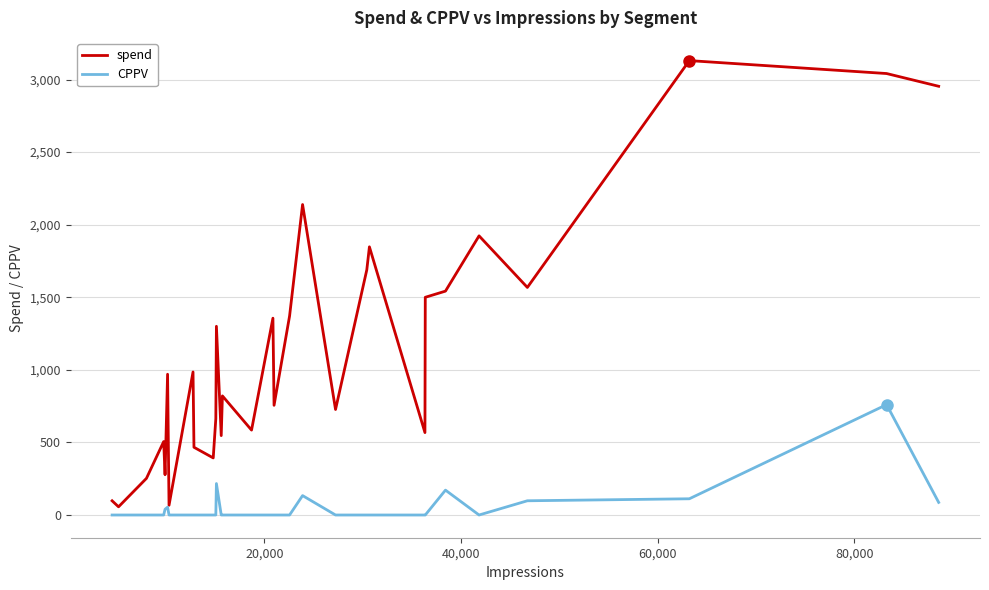

Which series has the largest total across all categories?

spend